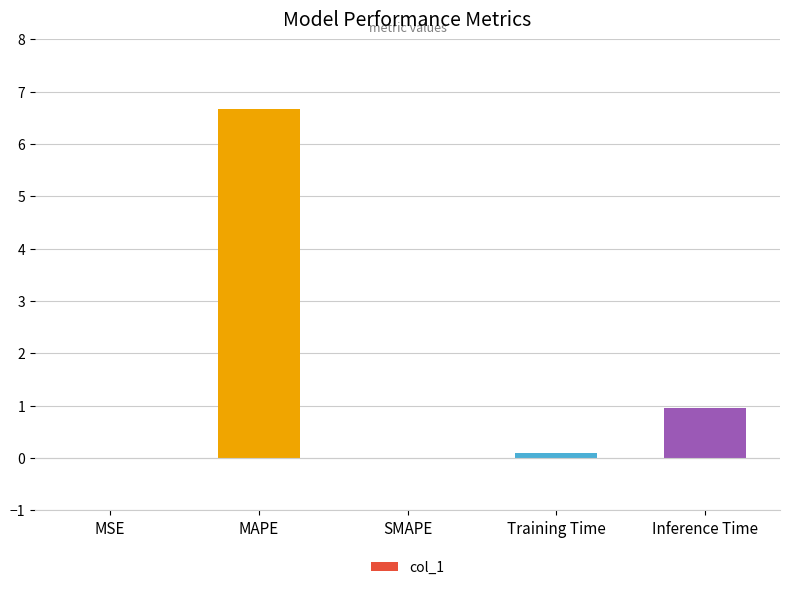

What is the change in value from MAPE to Training Time?

-6.6